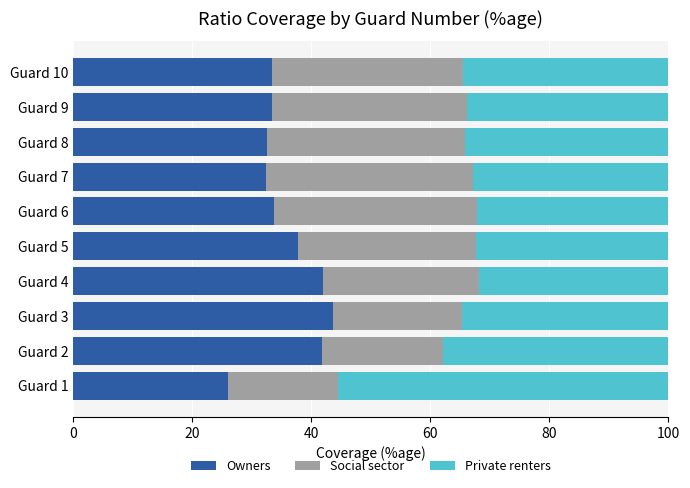

How many data points does each series have?

10